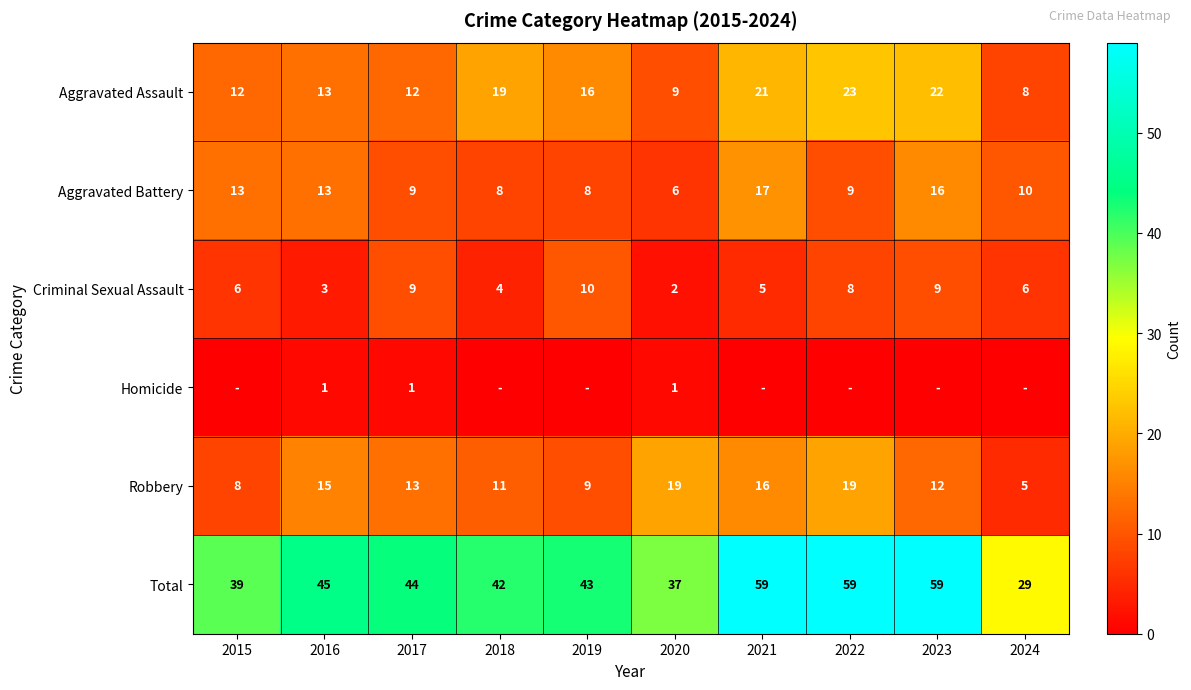

At which label does Aggravated Assault first exceed 16?

2018